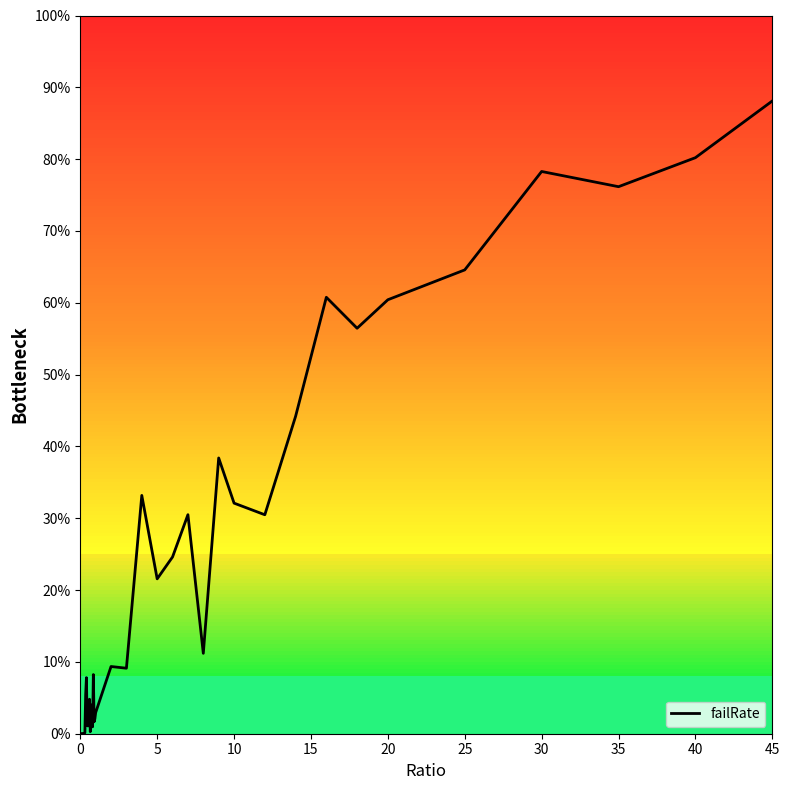

What is the difference between the maximum and minimum values?

0.9